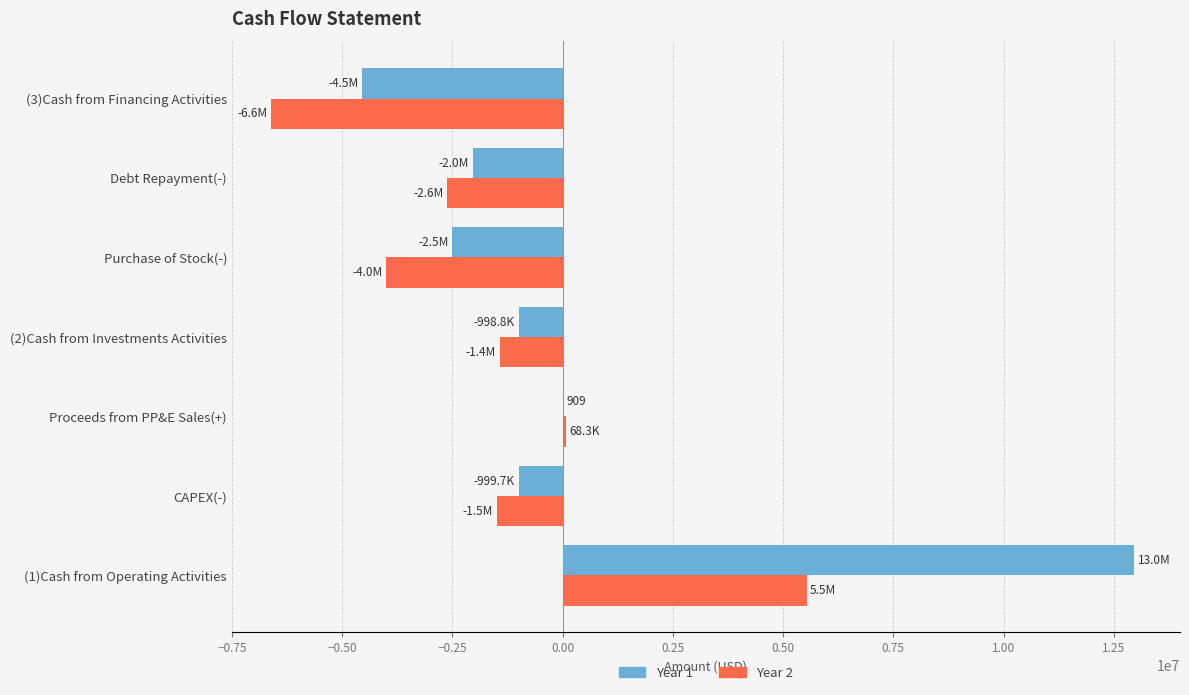

What is the sum of all Year 2 values?

-10565587